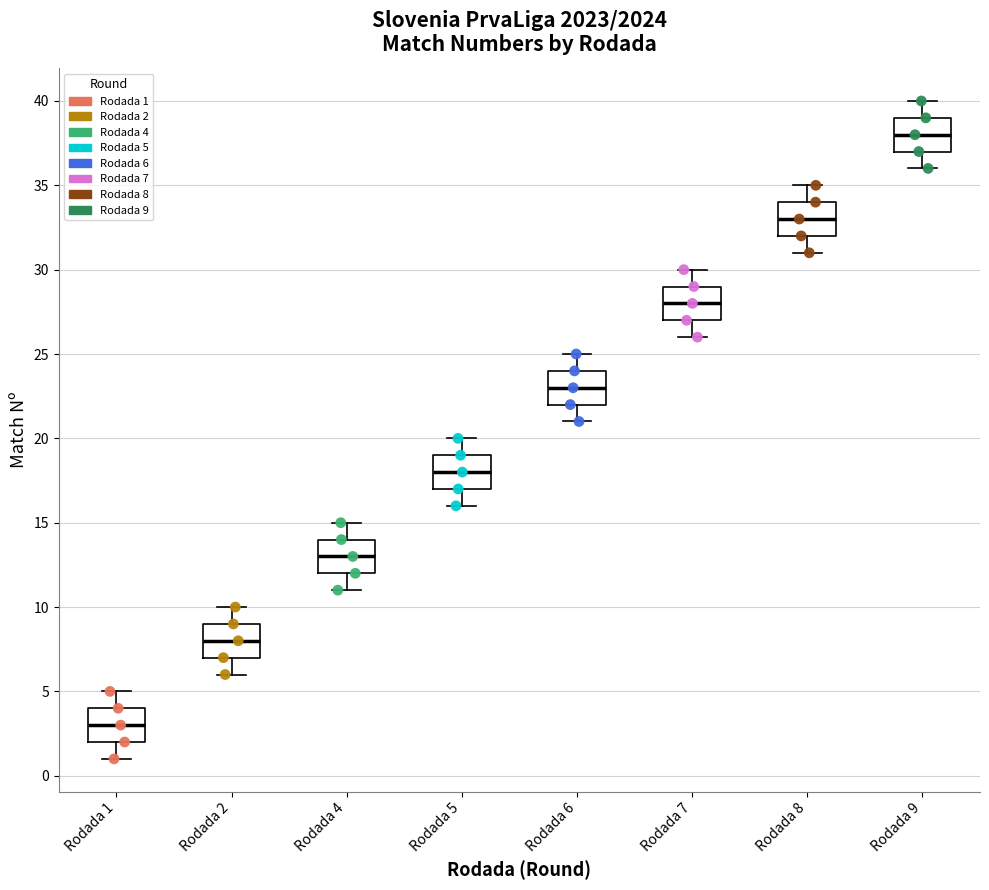

Reading left to right, read every box against the y-axis: the position of its median line, the range the box covers, and the ends of its whiskers. The values are not printed on the chart, so give them approximately, as read against the axis.

Rodada 1: median 3, box 2 to 4, whiskers 1 to 5
Rodada 2: median 8, box 7 to 9, whiskers 6 to 10
Rodada 4: median 13, box 12 to 14, whiskers 11 to 15
Rodada 5: median 18, box 17 to 19, whiskers 16 to 20
Rodada 6: median 23, box 22 to 24, whiskers 21 to 25
Rodada 7: median 28, box 27 to 29, whiskers 26 to 30
Rodada 8: median 33, box 32 to 34, whiskers 31 to 35
Rodada 9: median 38, box 37 to 39, whiskers 36 to 40